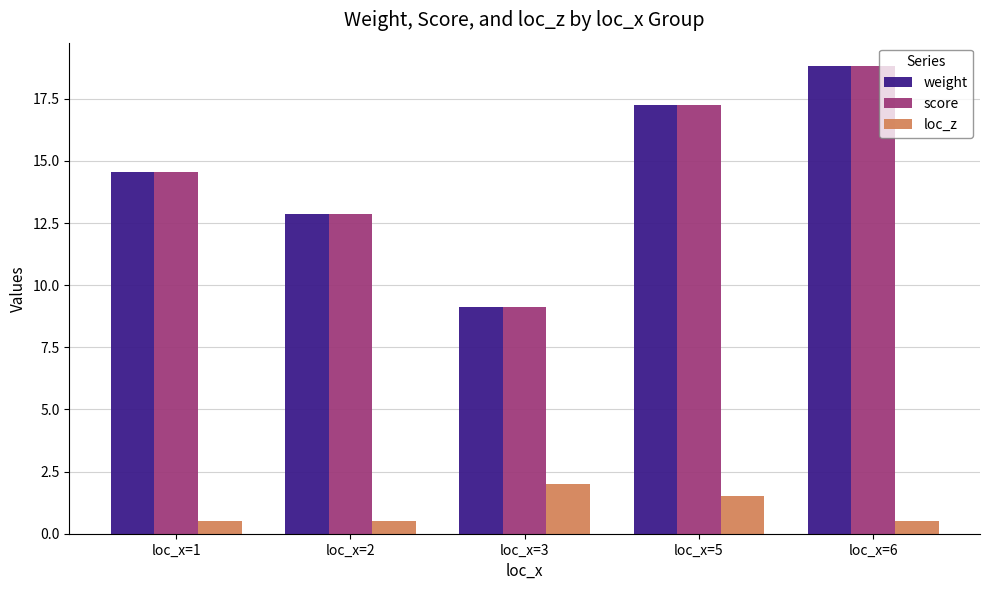

What is the maximum value shown in the chart?

18.8